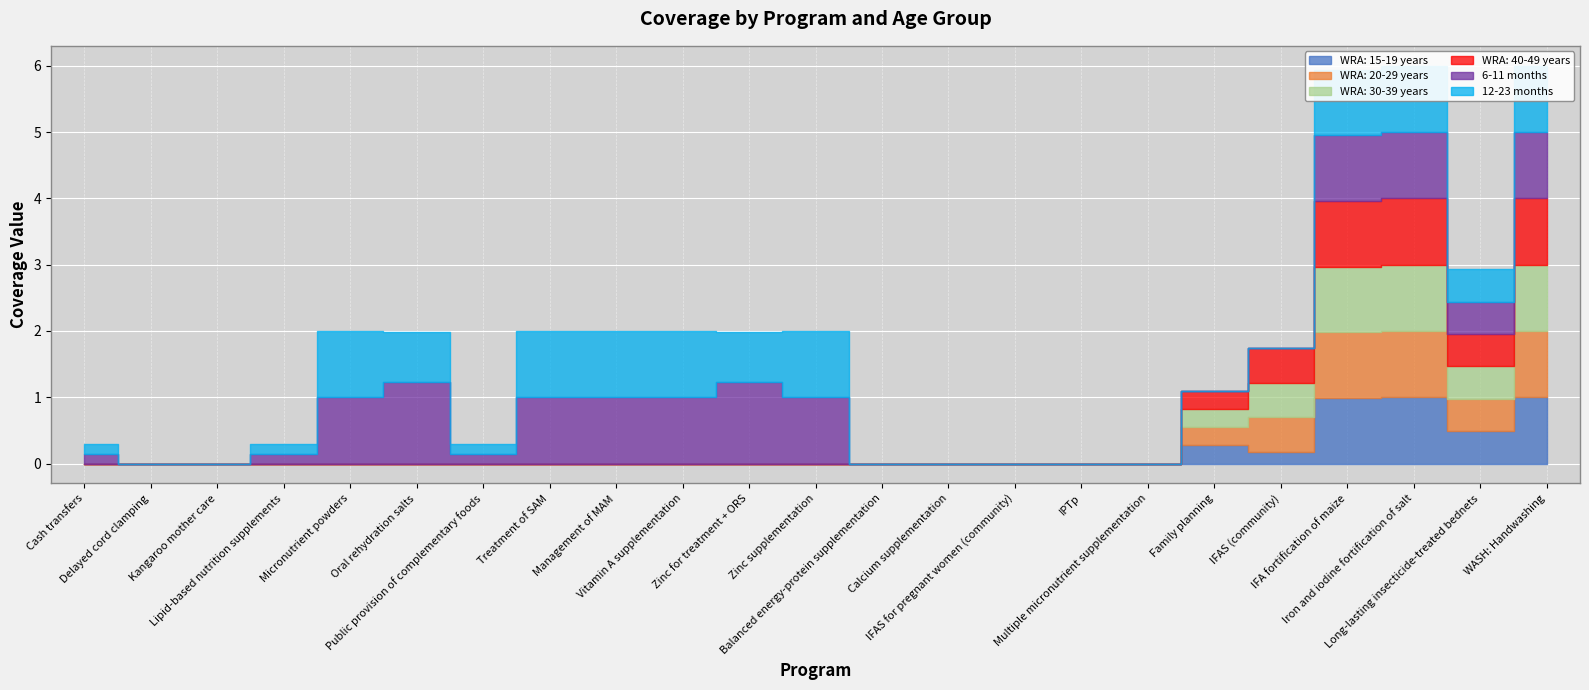

Reading left to right, extract all data points from this chart.

WRA: 15-19 years: 0.0	0.0	0.0	0.0	0.0	0.0	0.0	0.0	0.0	0.0	0.0	0.0	0.0	0.0	0.0	0.0	0.0	0.3	0.2	1.0	1.0	0.5	1.0
WRA: 20-29 years: 0.0	0.0	0.0	0.0	0.0	0.0	0.0	0.0	0.0	0.0	0.0	0.0	0.0	0.0	0.0	0.0	0.0	0.3	0.5	1.0	1.0	0.5	1.0
WRA: 30-39 years: 0.0	0.0	0.0	0.0	0.0	0.0	0.0	0.0	0.0	0.0	0.0	0.0	0.0	0.0	0.0	0.0	0.0	0.3	0.5	1.0	1.0	0.5	1.0
WRA: 40-49 years: 0.0	0.0	0.0	0.0	0.0	0.0	0.0	0.0	0.0	0.0	0.0	0.0	0.0	0.0	0.0	0.0	0.0	0.3	0.5	1.0	1.0	0.5	1.0
6-11 months: 0.1	0.0	0.0	0.1	1.0	1.2	0.1	1.0	1.0	1.0	1.2	1.0	0.0	0.0	0.0	0.0	0.0	0.0	0.0	1.0	1.0	0.5	1.0
12-23 months: 0.1	0.0	0.0	0.1	1.0	0.8	0.1	1.0	1.0	1.0	0.8	1.0	0.0	0.0	0.0	0.0	0.0	0.0	0.0	1.0	1.0	0.5	1.0